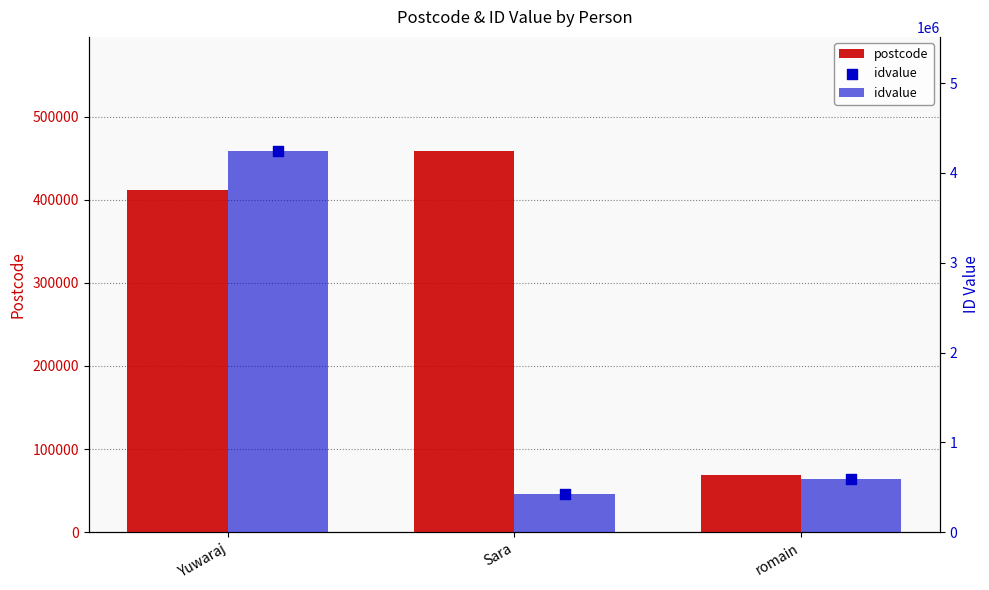

What are all the series names shown in the legend?

postcode, idvalue